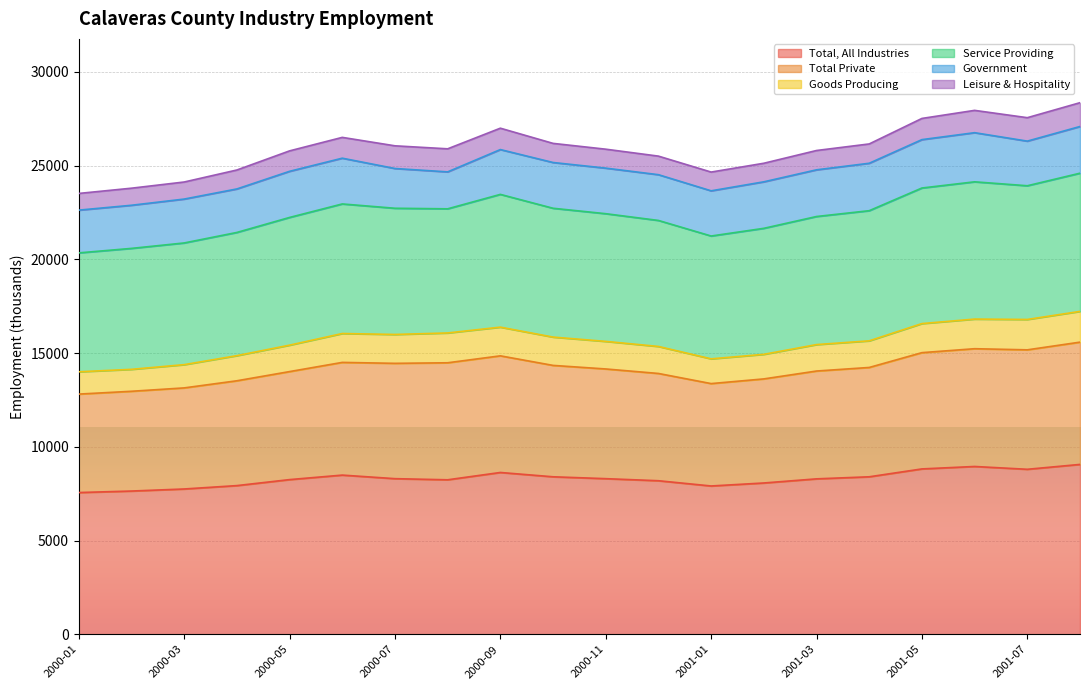

What is the highest value of the Total, All Industries series?

9060